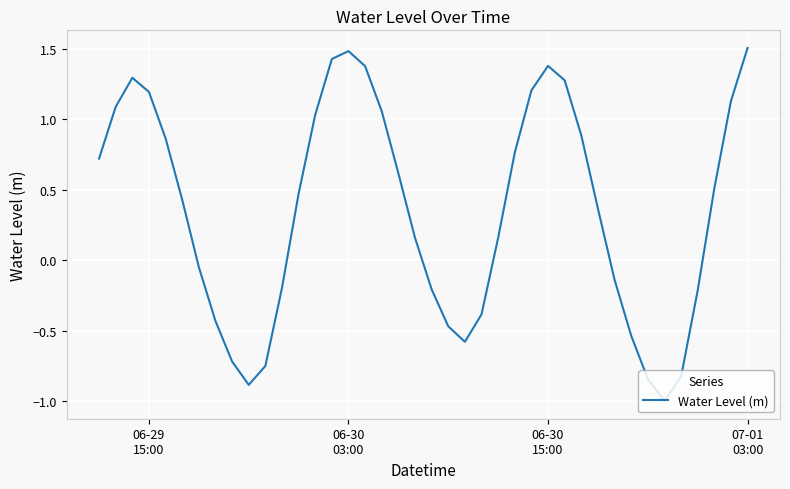

What is the maximum value shown in the chart?

1.5